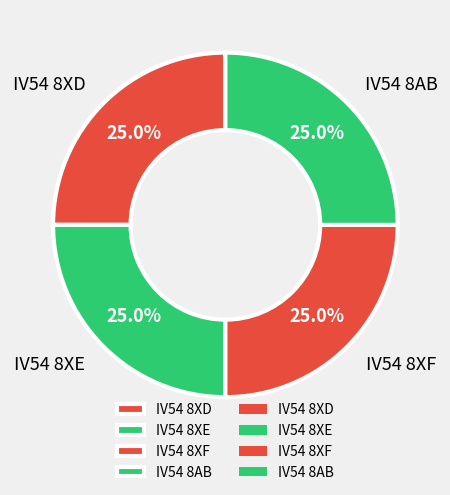

To the nearest percent, what is the combined percentage of IV54 8AB and IV54 8XE?

50%